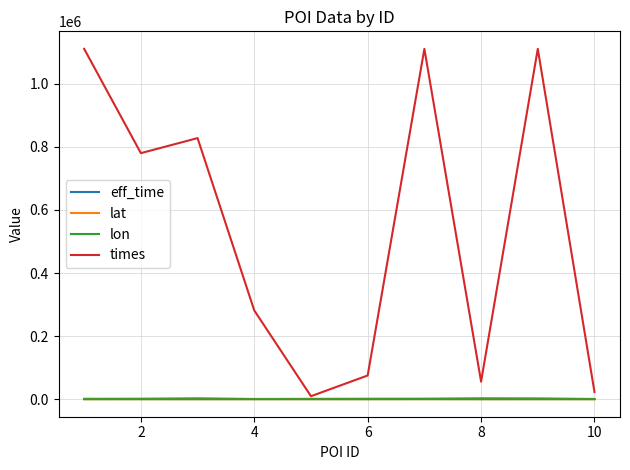

Which series has the largest total across all categories?

times